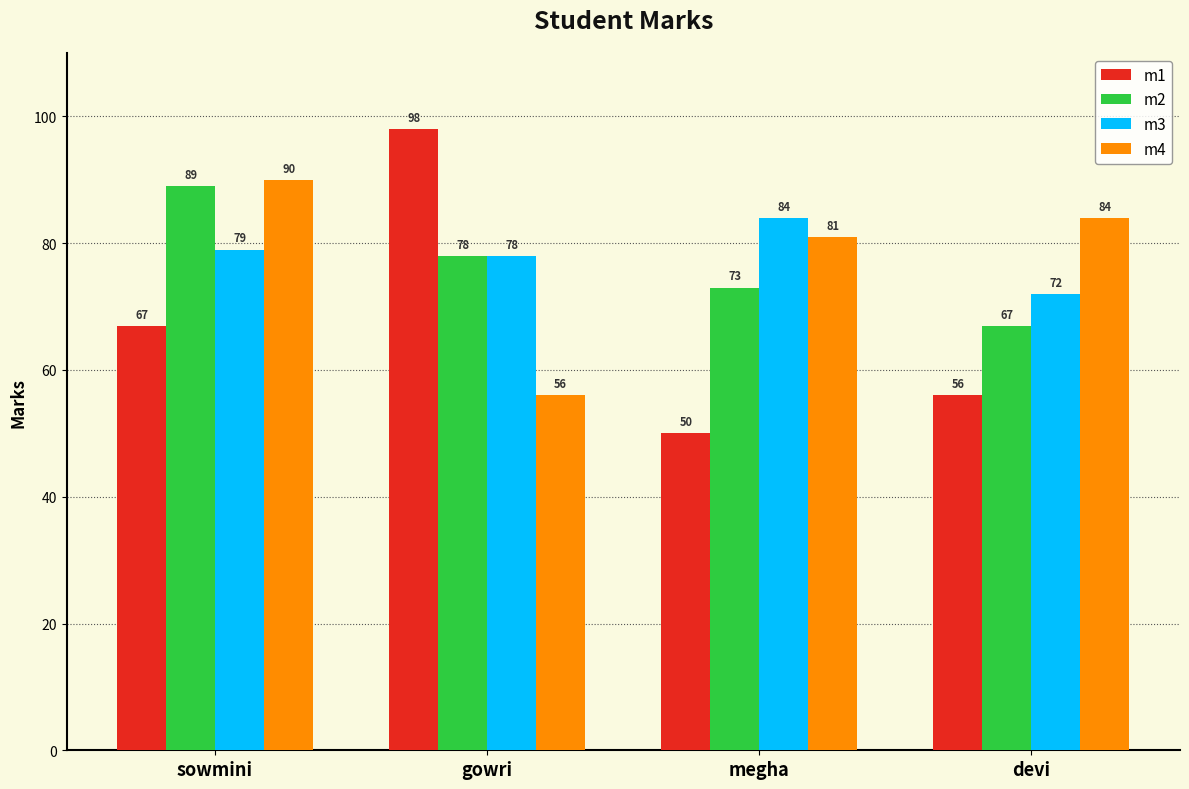

Reading right to left, extract all data points from this chart.

m1: devi=56	megha=50	gowri=98	sowmini=67
m2: devi=67	megha=73	gowri=78	sowmini=89
m3: devi=72	megha=84	gowri=78	sowmini=79
m4: devi=84	megha=81	gowri=56	sowmini=90